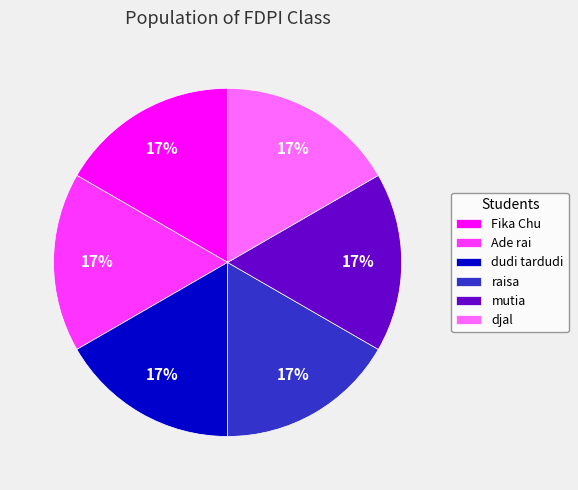

Combined, do Ade rai and mutia account for over 50%?

No